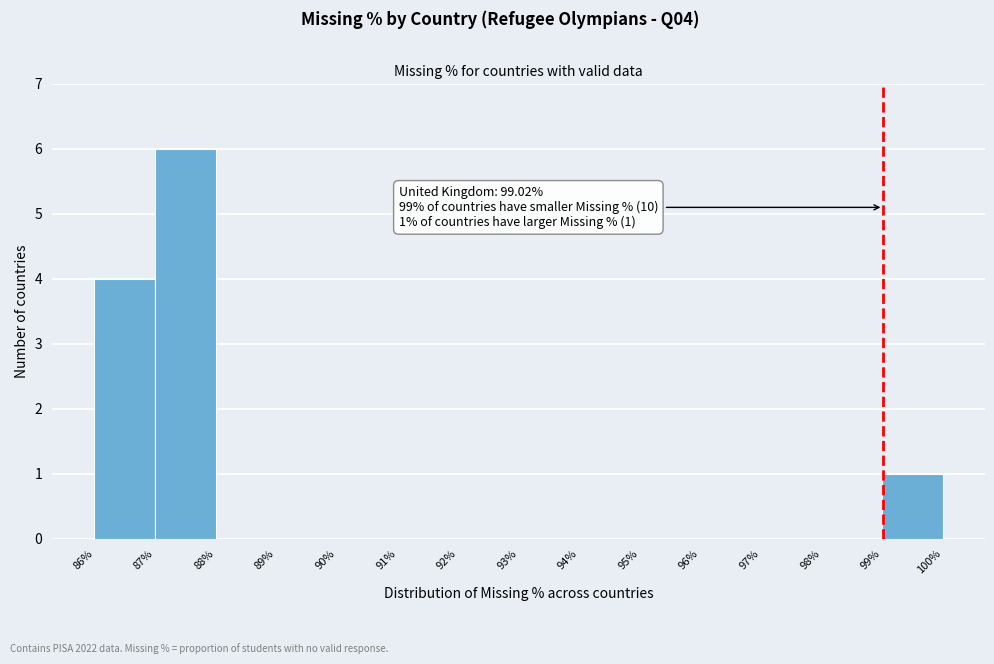

Which range on the x-axis has the tallest bar?

87% to 88%